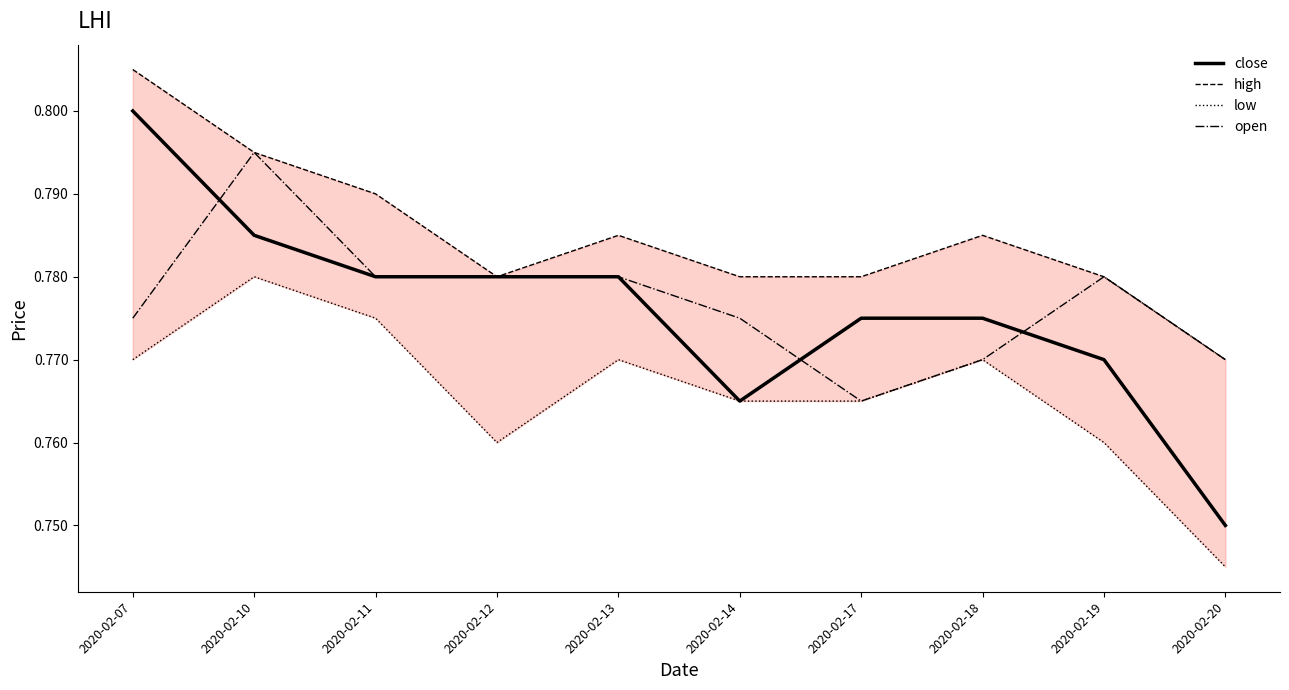

At which category does the chart reach its minimum across all series?

2020-02-20